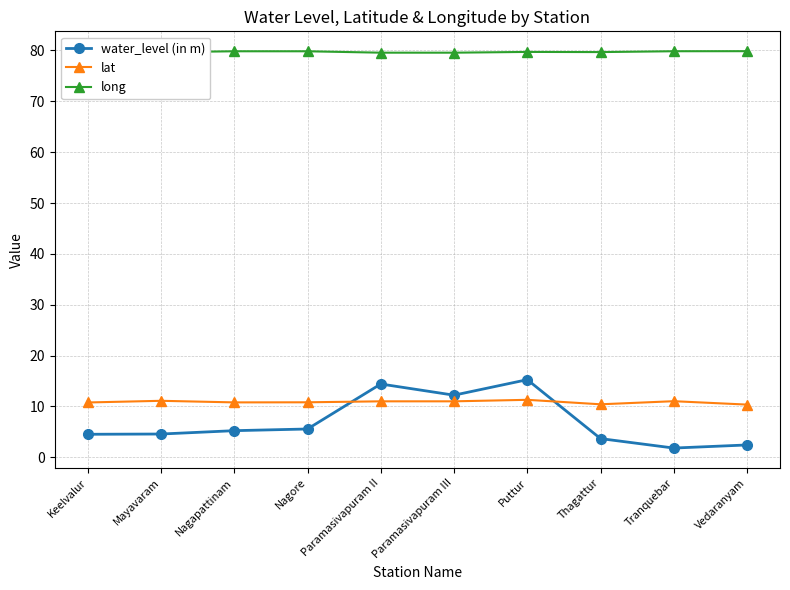

True or false: long and lat cross at least once.

False